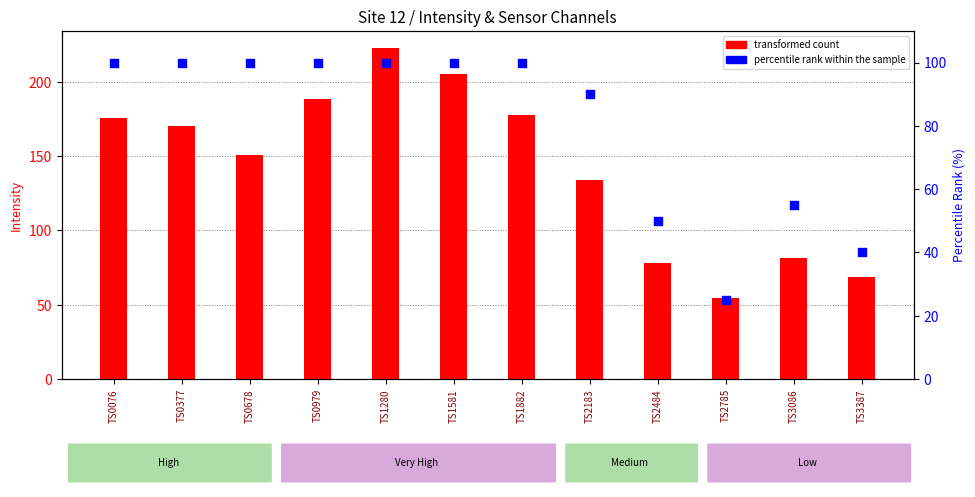

Which series contains the highest Y value?

transformed count